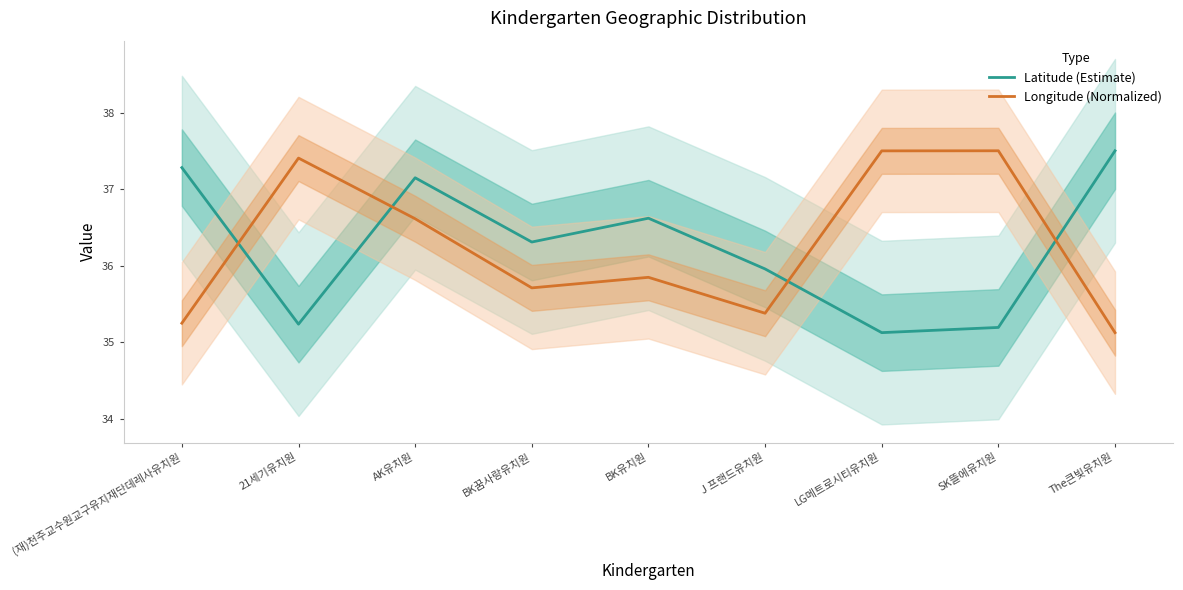

Which category has the highest value across all series?

The큰빛유치원